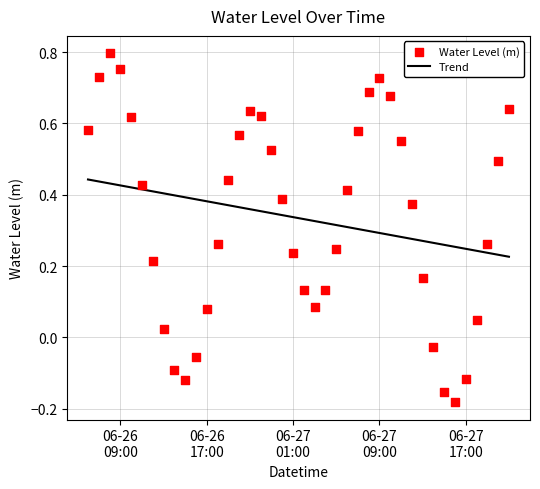

Is the value of Trend at 26 greater than the value of Water Level (m) at 39?

No